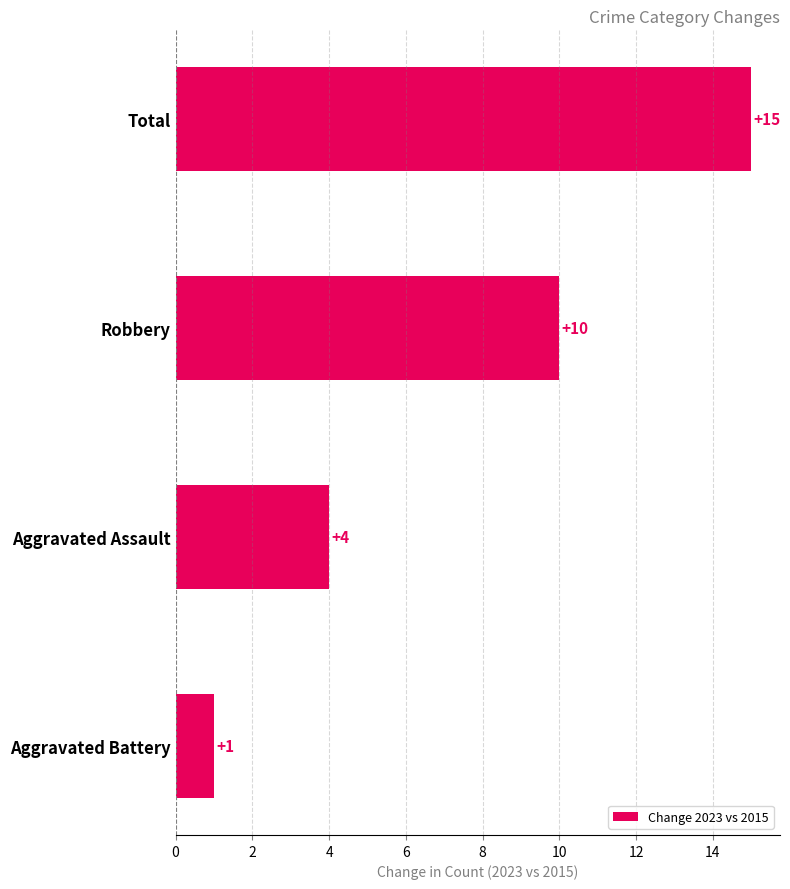

What is the change in value from Aggravated Battery to Aggravated Assault?

+3